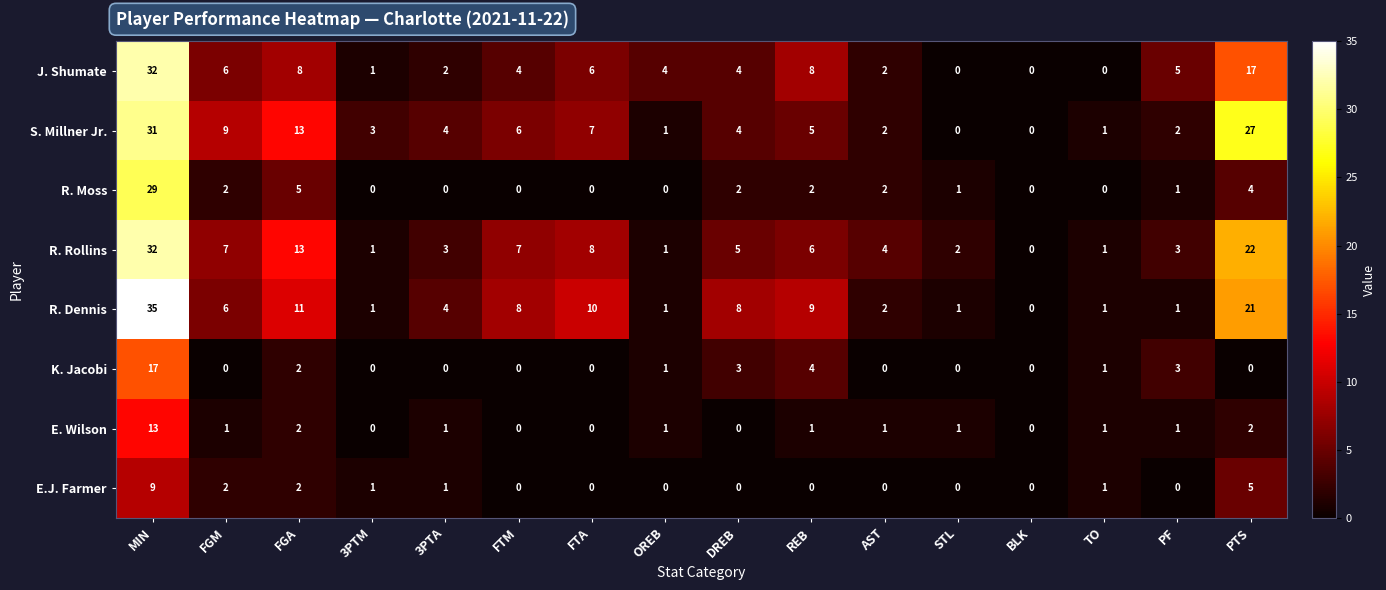

How many data points in K. Jacobi are above 0?

7